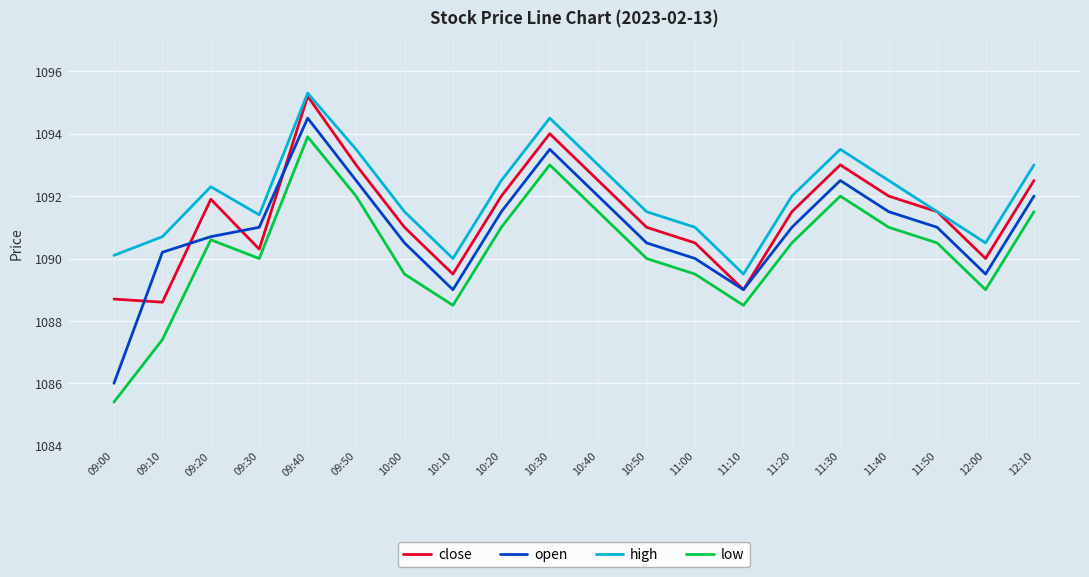

At which category does the chart reach its peak across all series?

09:40